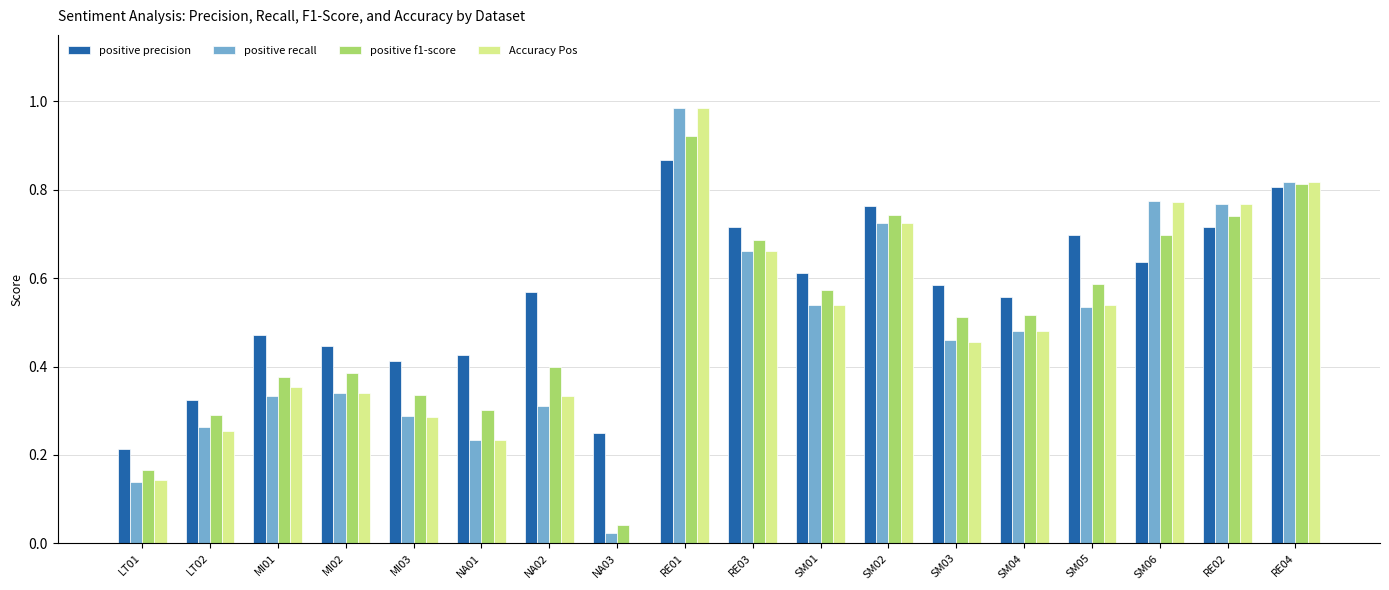

What is the total value across all series at SM06?

2.9